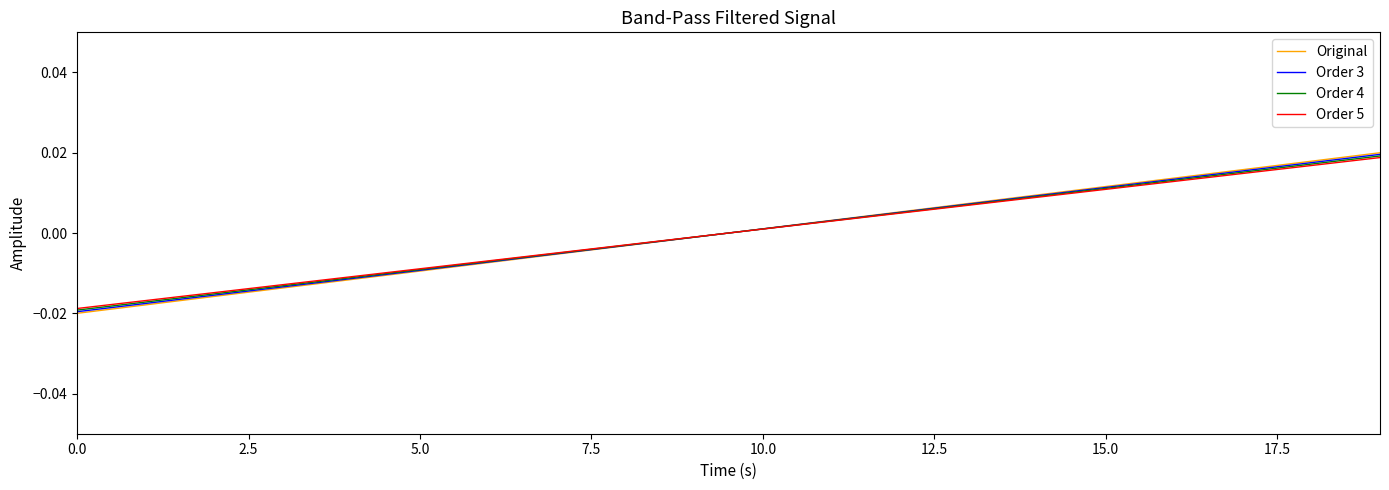

Which series has the widest spread of values?

Original